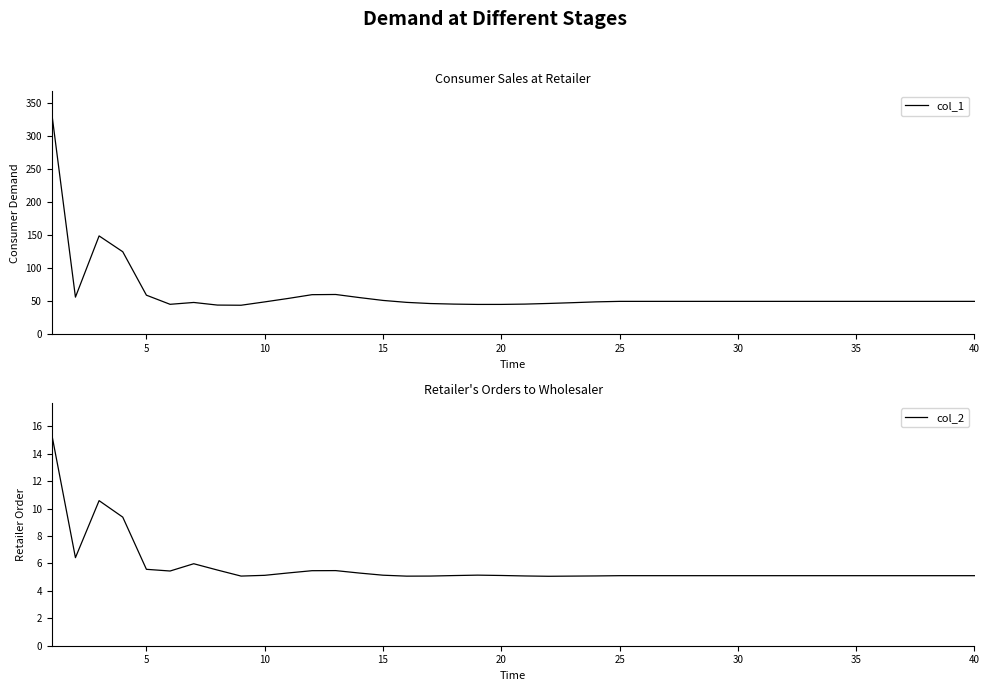

What is the average value of the col_1 series?

61.2